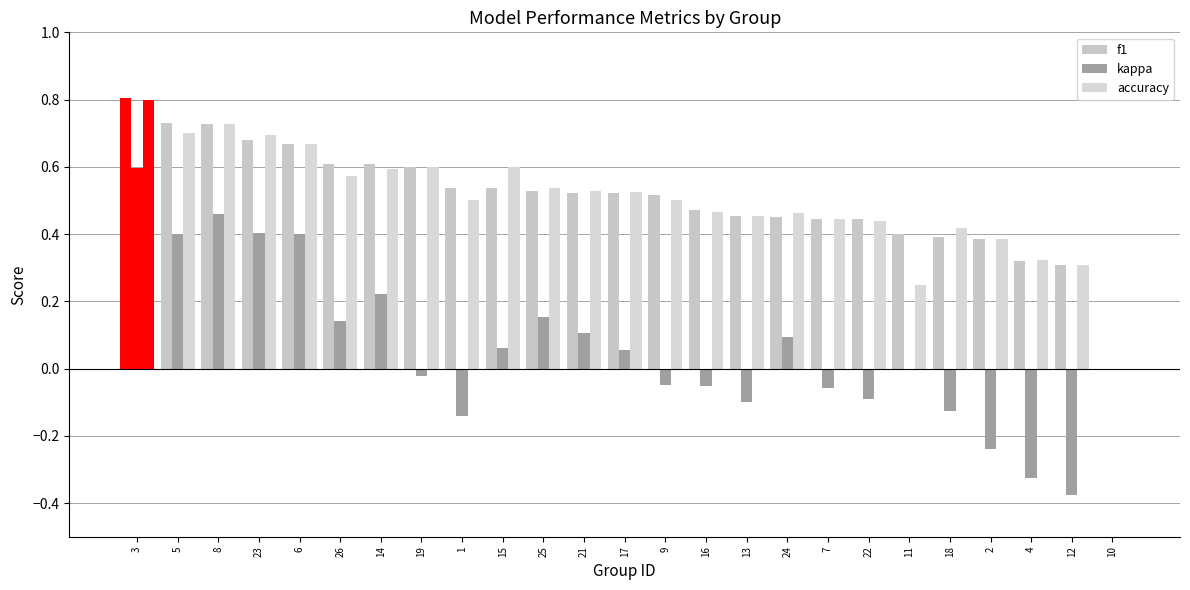

The value of accuracy at 23 is 1.2. True or false?

False